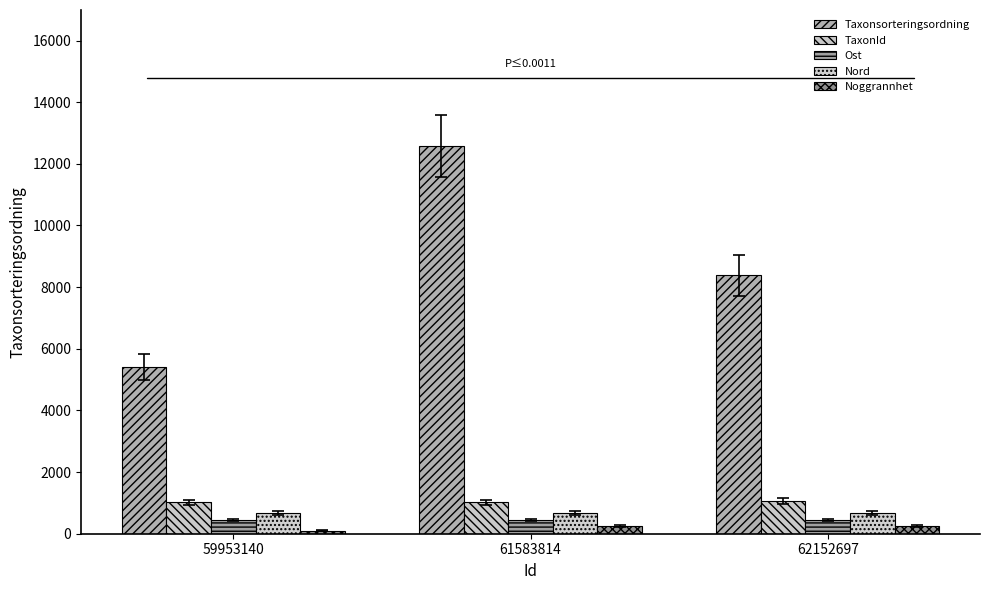

What is the sum of all Nord values?

2029.7